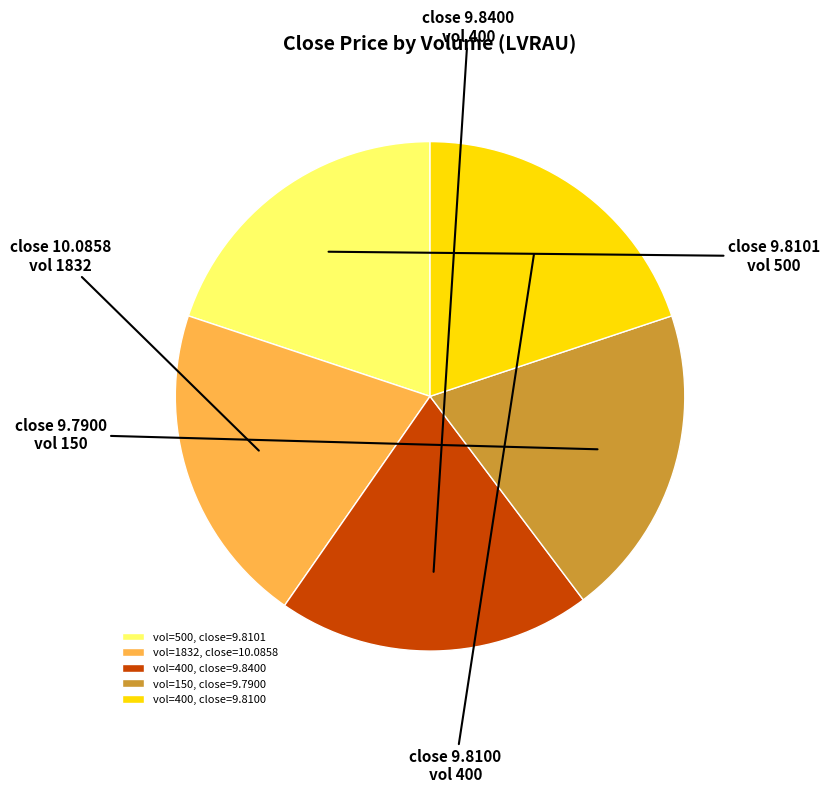

Approximately how many times larger is the value at vol=500, close=9.8101 compared to vol=150, close=9.7900?

1.0